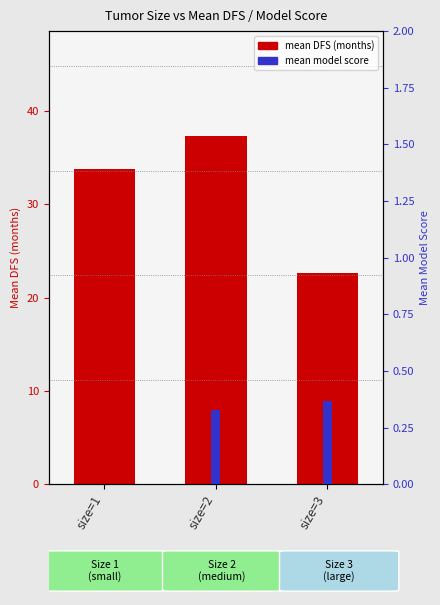

How many categories are shown in the chart?

3